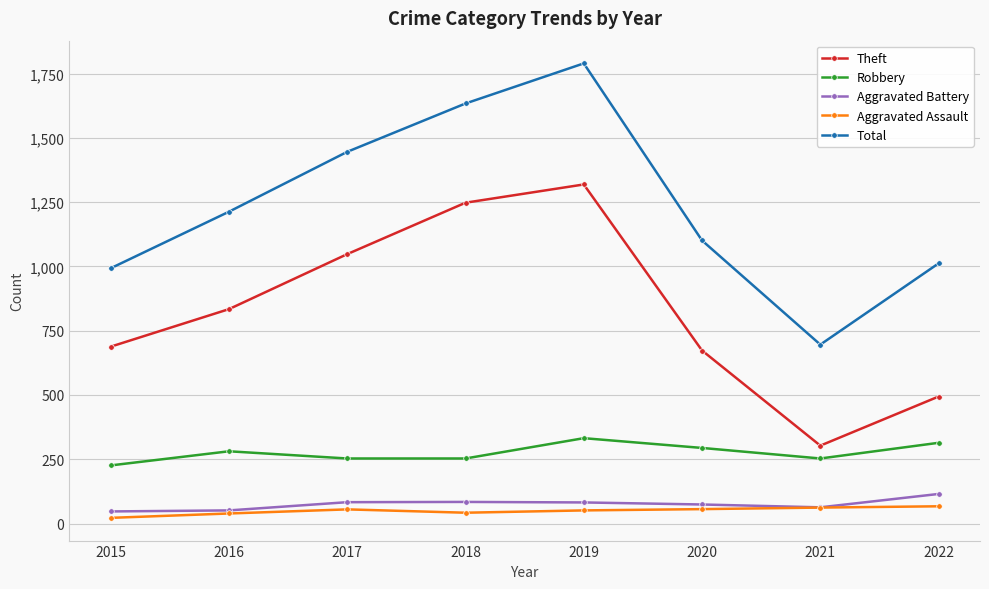

Which label corresponds to the smallest value in the chart?

2015